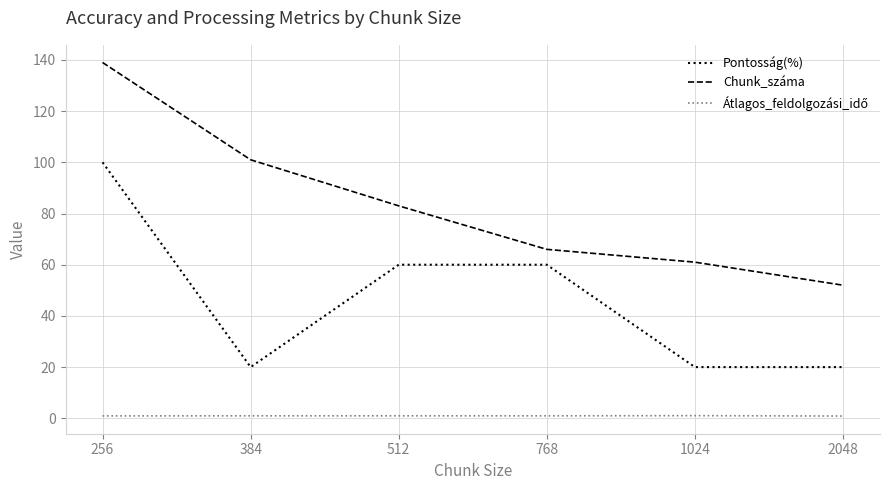

At which label is Chunk_száma closest to 95?

384